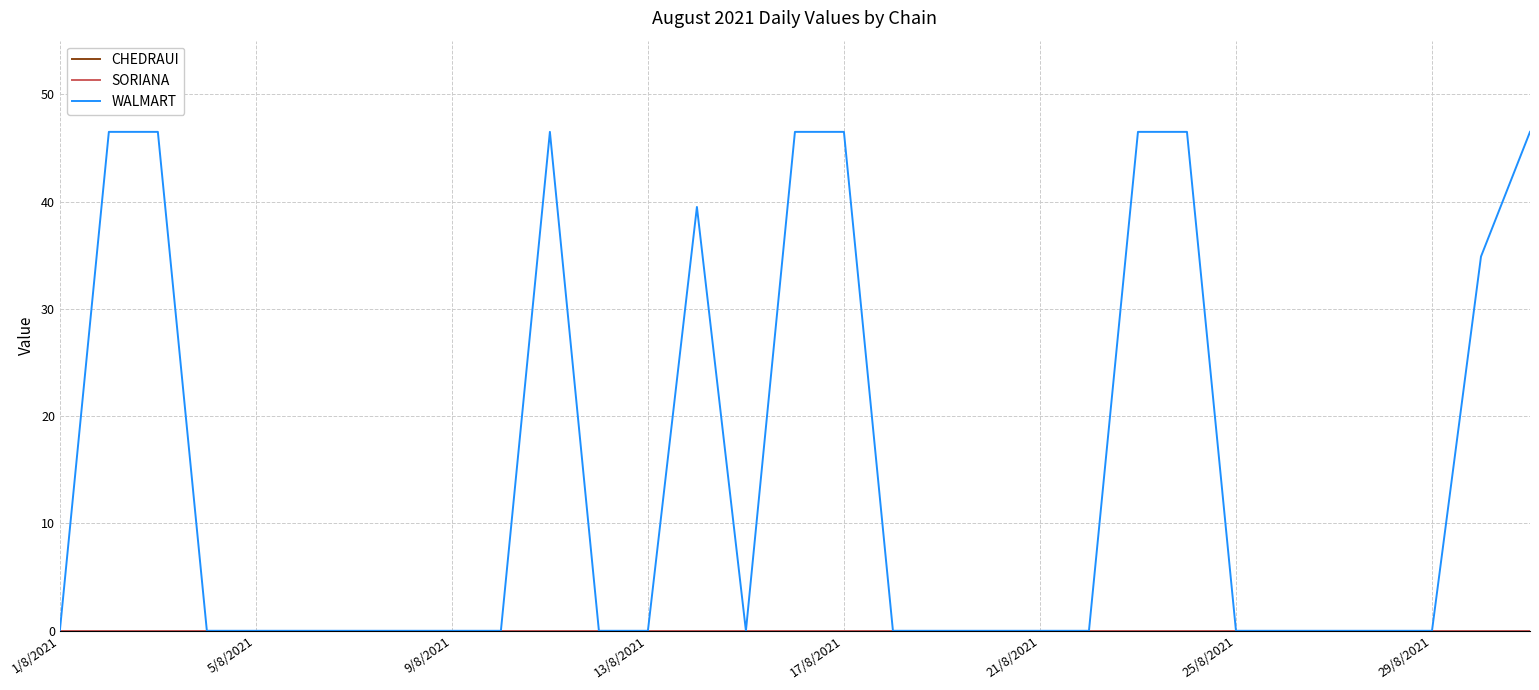

How many interior local valleys does the WALMART series have?

1